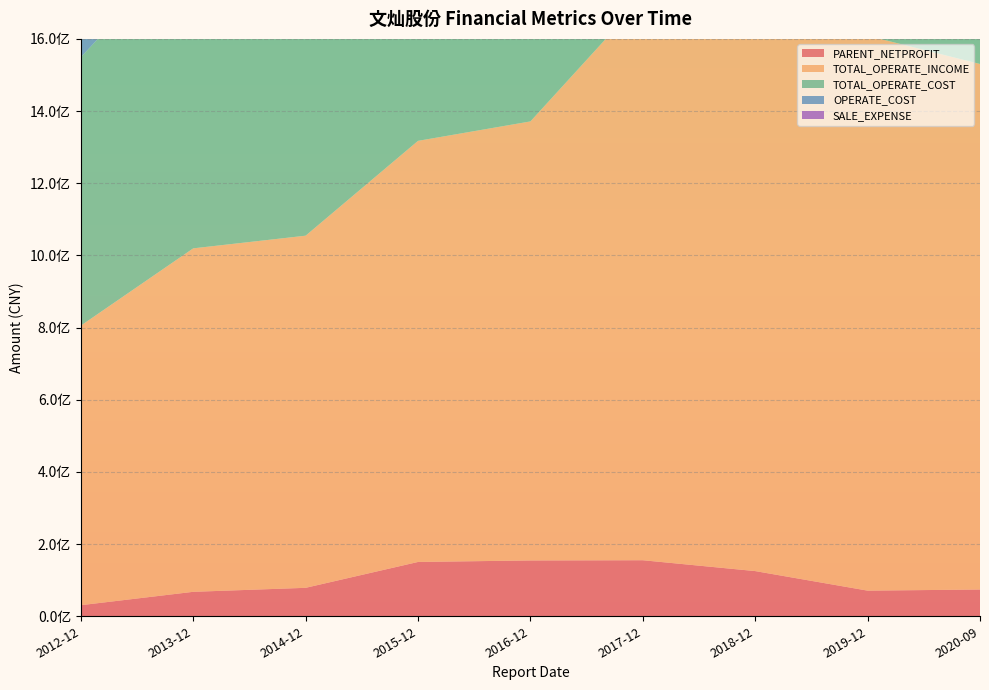

Reading left to right, transcribe all the data shown in this chart.

PARENT_NETPROFIT: 2012-12=30694025.3	2013-12=67772244.1	2014-12=78842131.7	2015-12=150539559.7	2016-12=154700408.3	2017-12=155303717.2	2018-12=125236581.2	2019-12=71034496.5	2020-09=74143299.3
TOTAL_OPERATE_INCOME: 2012-12=774672153.6	2013-12=951787027.5	2014-12=975799984.4	2015-12=1166911929.4	2016-12=1216644168.6	2017-12=1557095407.2	2018-12=1620162777.0	2019-12=1537710088.2	2020-09=1456332800.0
TOTAL_OPERATE_COST: 2012-12=743829714.6	2013-12=863421693.5	2014-12=894198474.2	2015-12=992140515.7	2016-12=1050416714.8	2017-12=1391940137.9	2018-12=1441962522.7	2019-12=1441962522.7	2020-09=1353307357.2
OPERATE_COST: 2012-12=620281496.4	2013-12=723255599.9	2014-12=728633829.3	2015-12=794606578.1	2016-12=854287203.6	2017-12=1142393307.3	2018-12=1174055767.1	2019-12=1170401857.7	2020-09=1094729149.4
SALE_EXPENSE: 2012-12=29213262.8	2013-12=39748161.2	2014-12=45089154.5	2015-12=53607186.6	2016-12=56087057.4	2017-12=69099755.3	2018-12=61865517.5	2019-12=67748092.4	2020-09=48831281.7